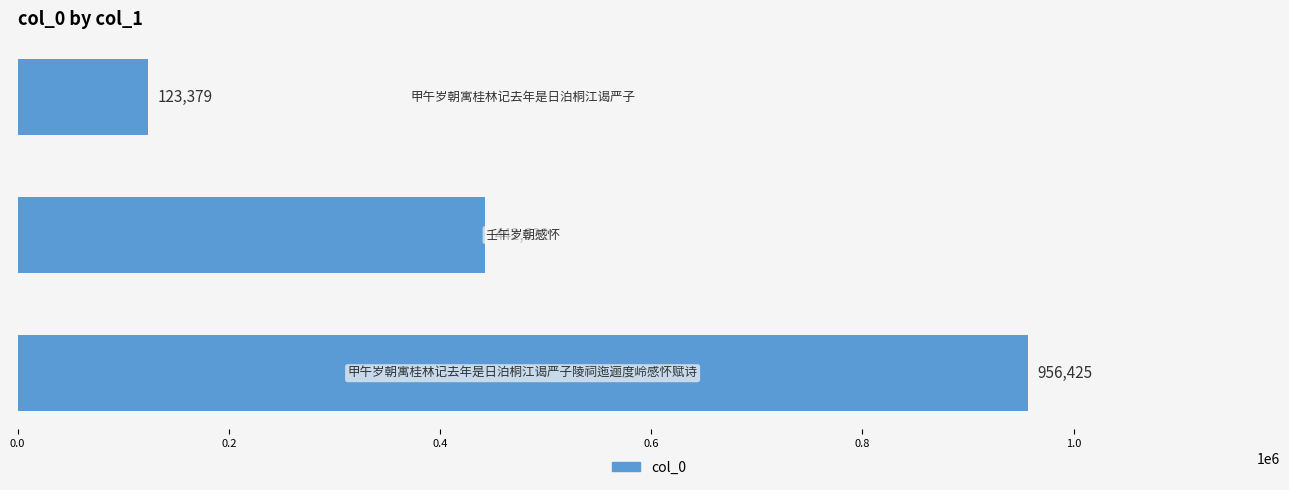

Does the chart contain any negative values?

No